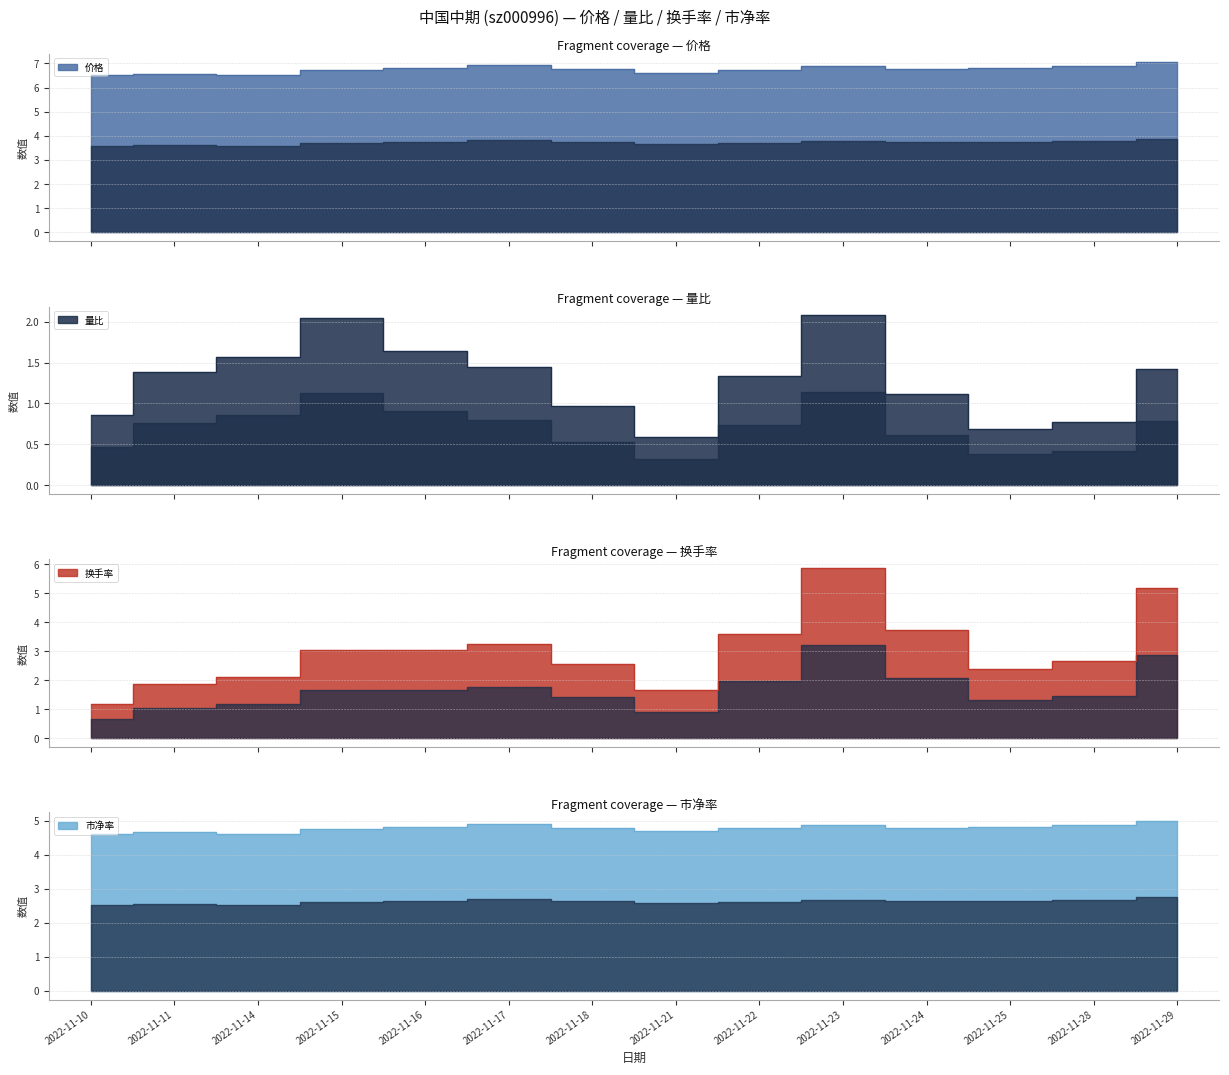

Which series has the largest total across all categories?

价格